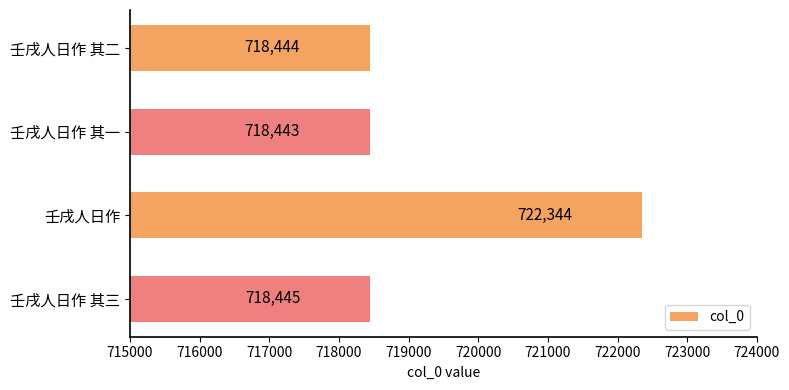

At which label is the value closest to 720393?

壬戌人日作 其三